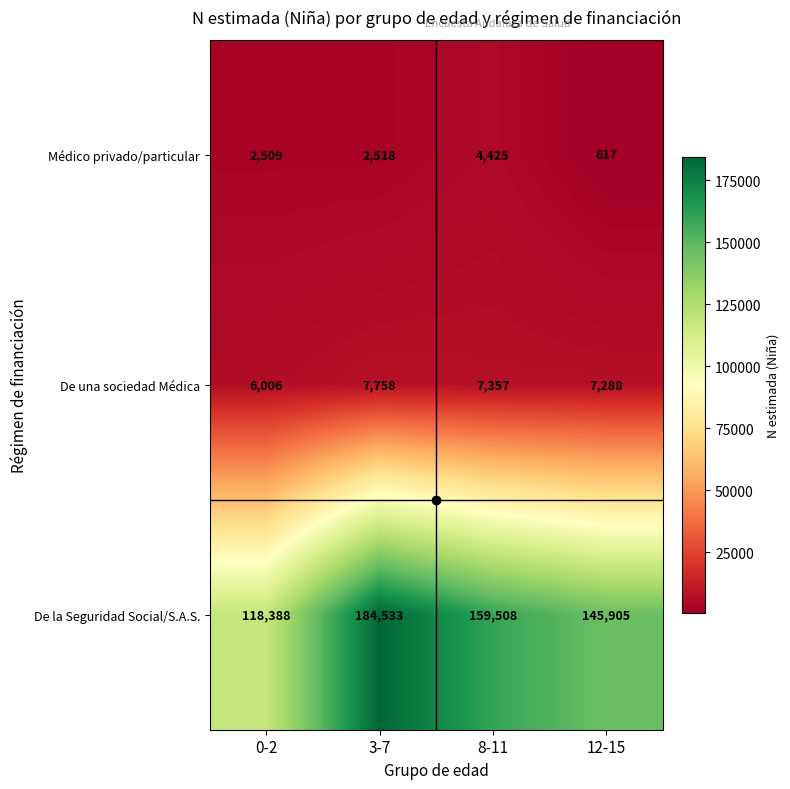

At which category does the chart reach its minimum across all series?

12-15